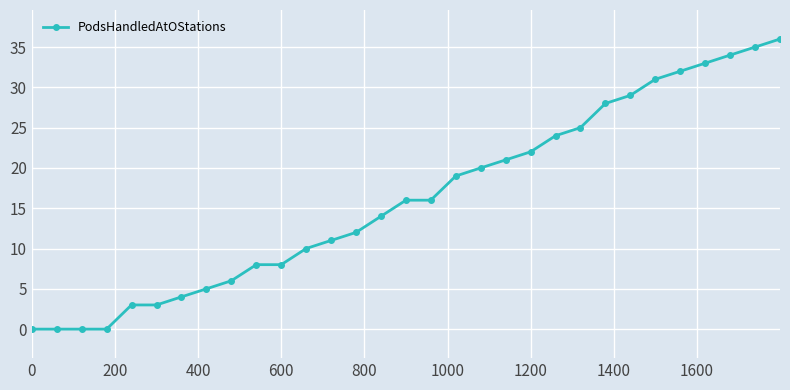

How many series are shown in this chart?

1